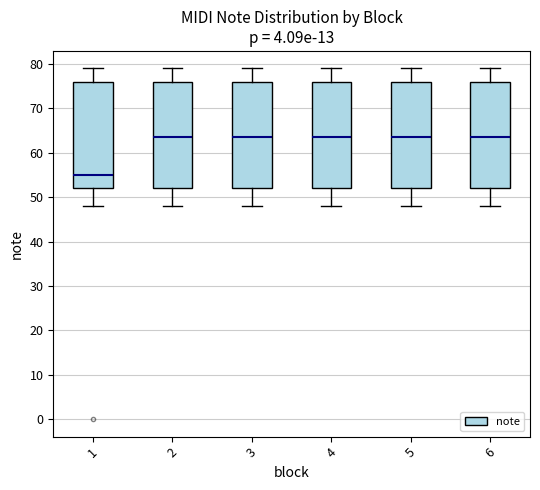

Reading left to right, transcribe this box plot: for each box, give where its median line is, the range the box spans, and where its two whiskers end, as read against the y-axis. The values are not printed on the chart, so give them approximately, as read against the axis.

1: median 55, box 52 to 76, whiskers 48 to 79
2: median 64, box 52 to 76, whiskers 48 to 79
3: median 64, box 52 to 76, whiskers 48 to 79
4: median 64, box 52 to 76, whiskers 48 to 79
5: median 64, box 52 to 76, whiskers 48 to 79
6: median 64, box 52 to 76, whiskers 48 to 79